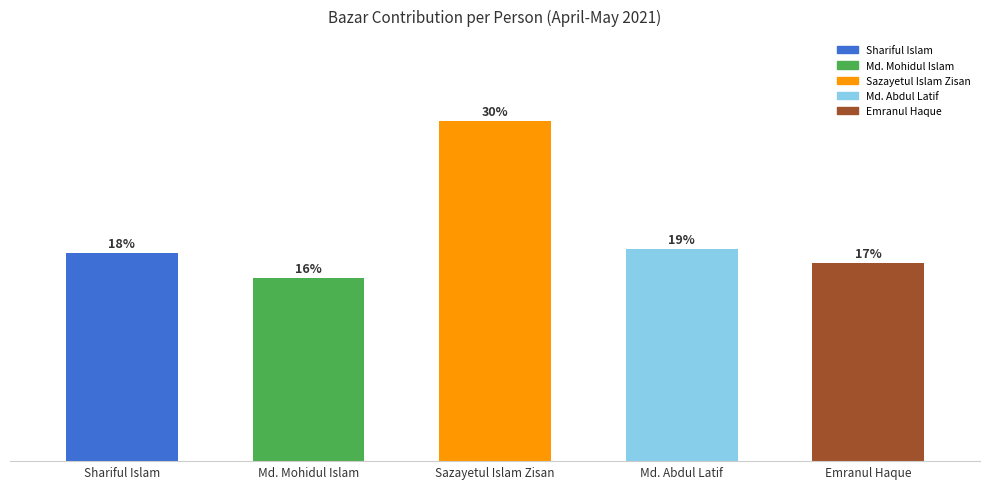

Reading left to right, list all the values displayed in this chart.

Shariful Islam=18.2	Md. Mohidul Islam=16.0	Sazayetul Islam Zisan=29.8	Md. Abdul Latif=18.6	Emranul Haque=17.3